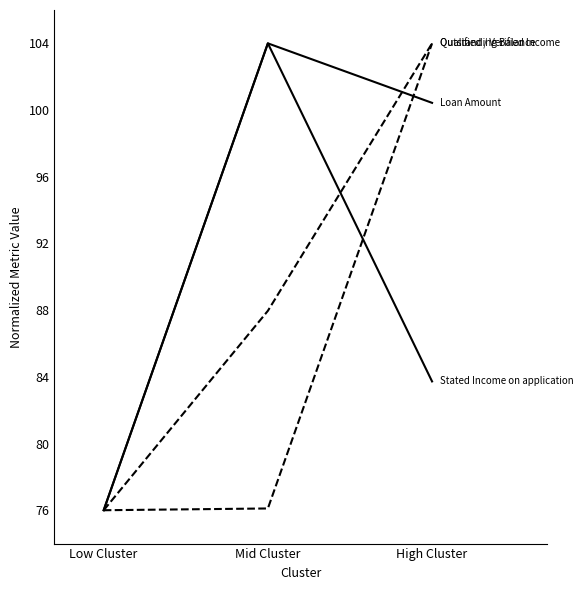

How many lines are shown in the chart?

4